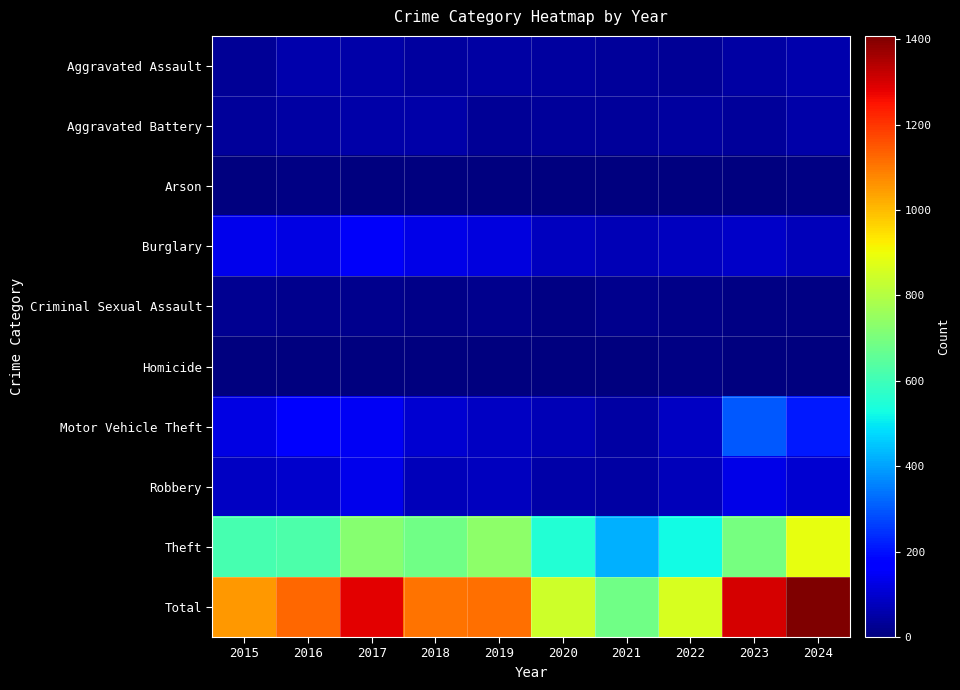

Rank the series by their maximum value, from lowest to highest.

Homicide, Arson, Criminal Sexual Assault, Aggravated Battery, Aggravated Assault, Robbery, Burglary, Motor Vehicle Theft, Theft, Total